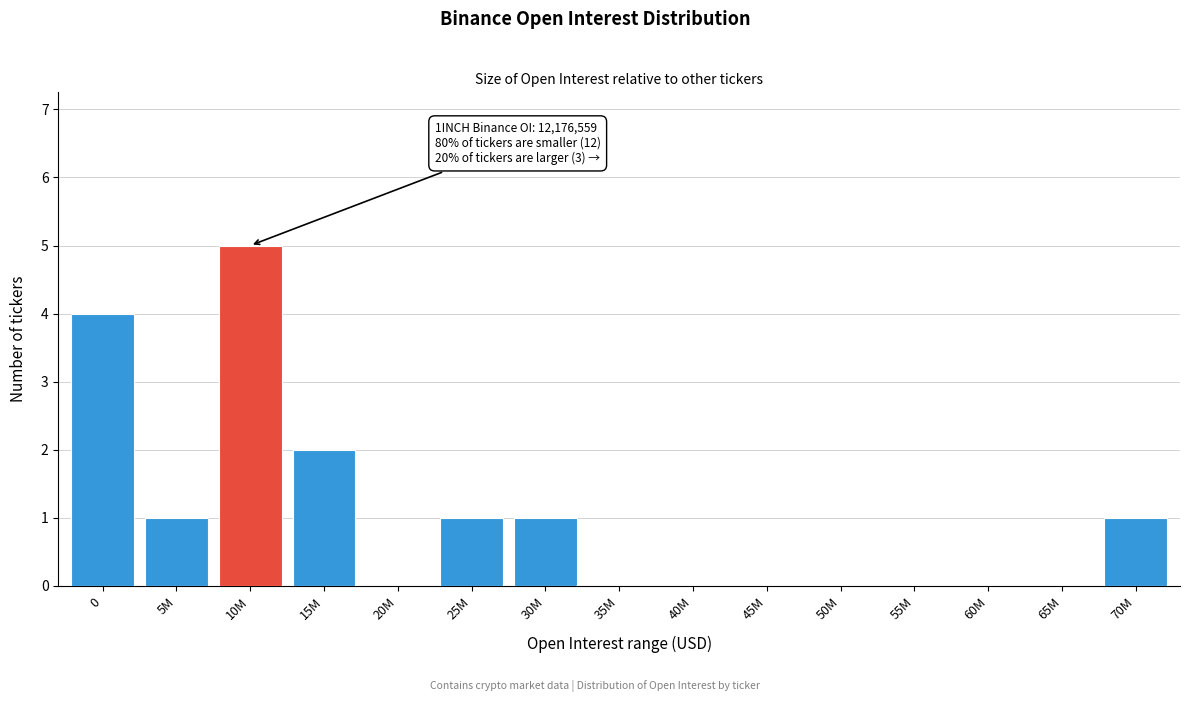

Reading right to left, what are all the values shown in this chart?

70M=1	65M=0	60M=0	55M=0	50M=0	45M=0	40M=0	35M=0	30M=1	25M=1	20M=0	15M=2	10M=5	5M=1	0=4